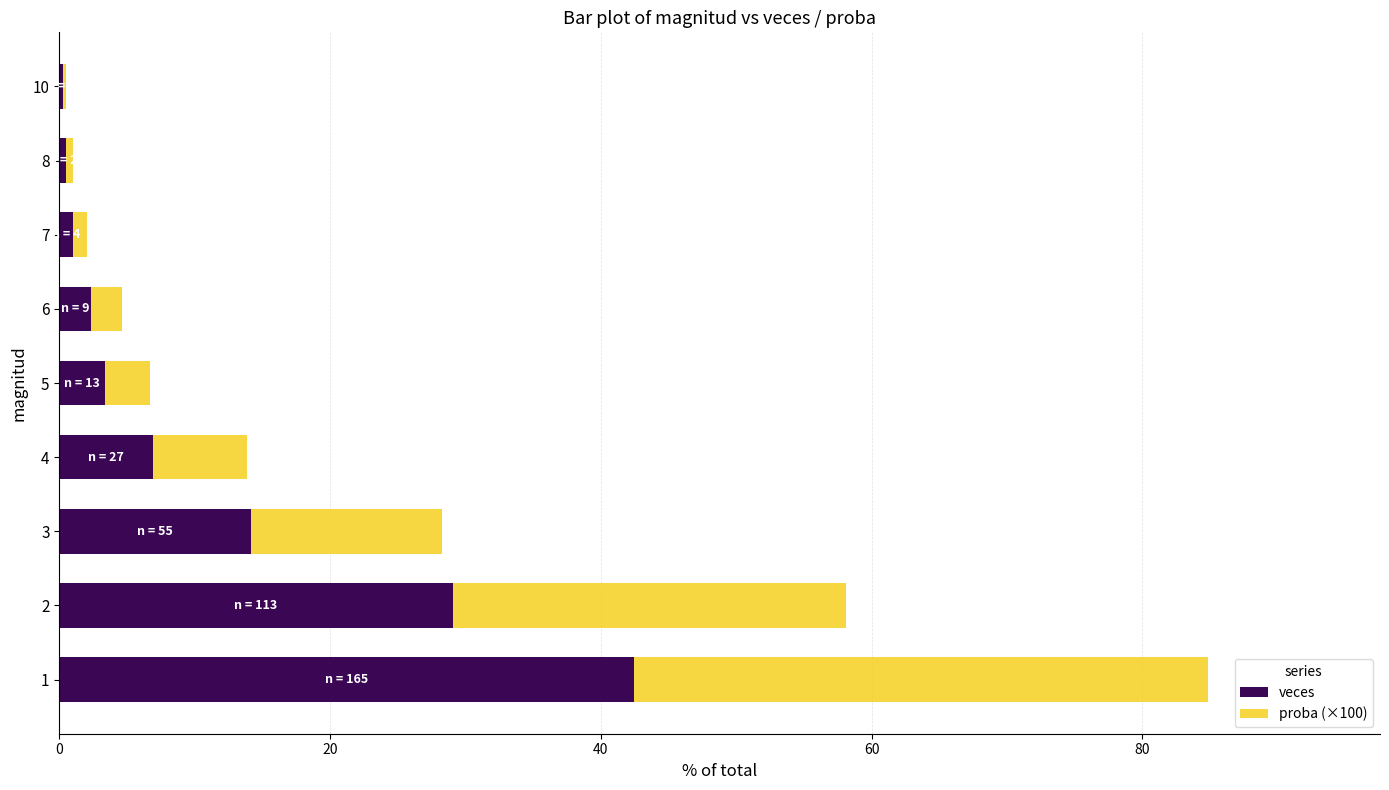

What is the sum of all veces values?

100.0